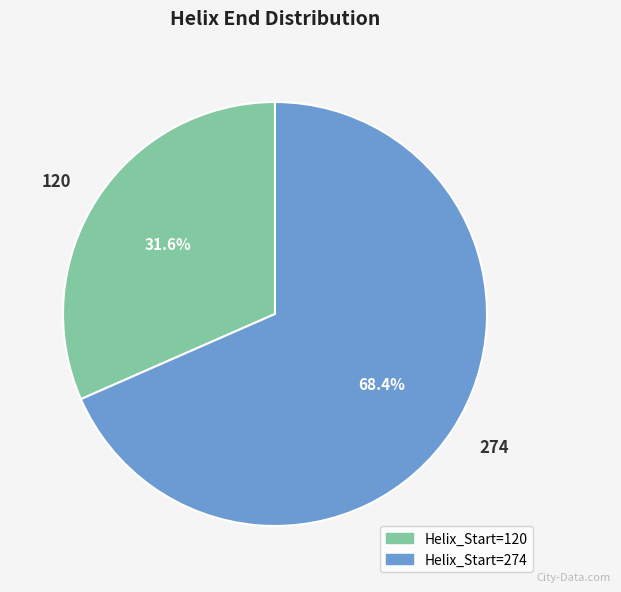

Which category has the biggest portion of the pie?

274